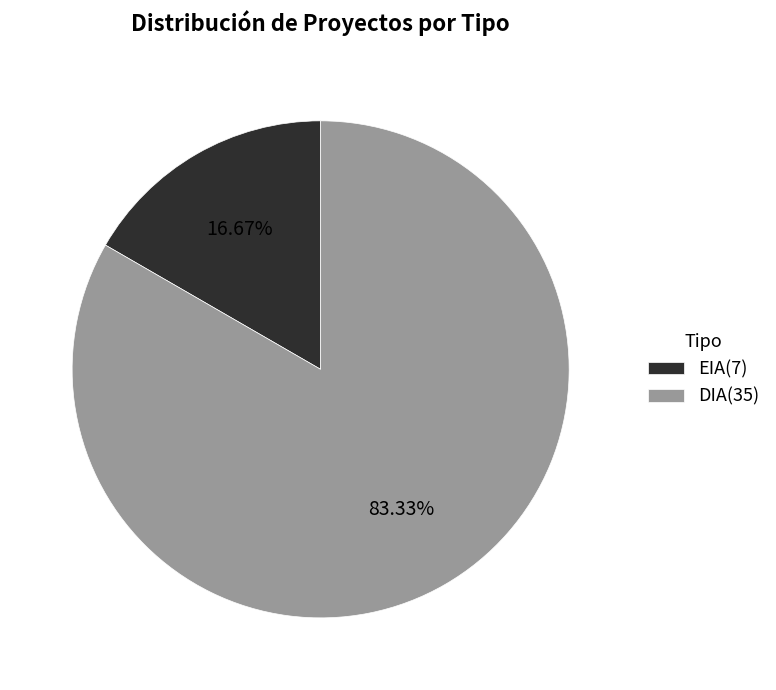

To the nearest percent, what is the difference between the DIA and EIA slice percentages?

67%